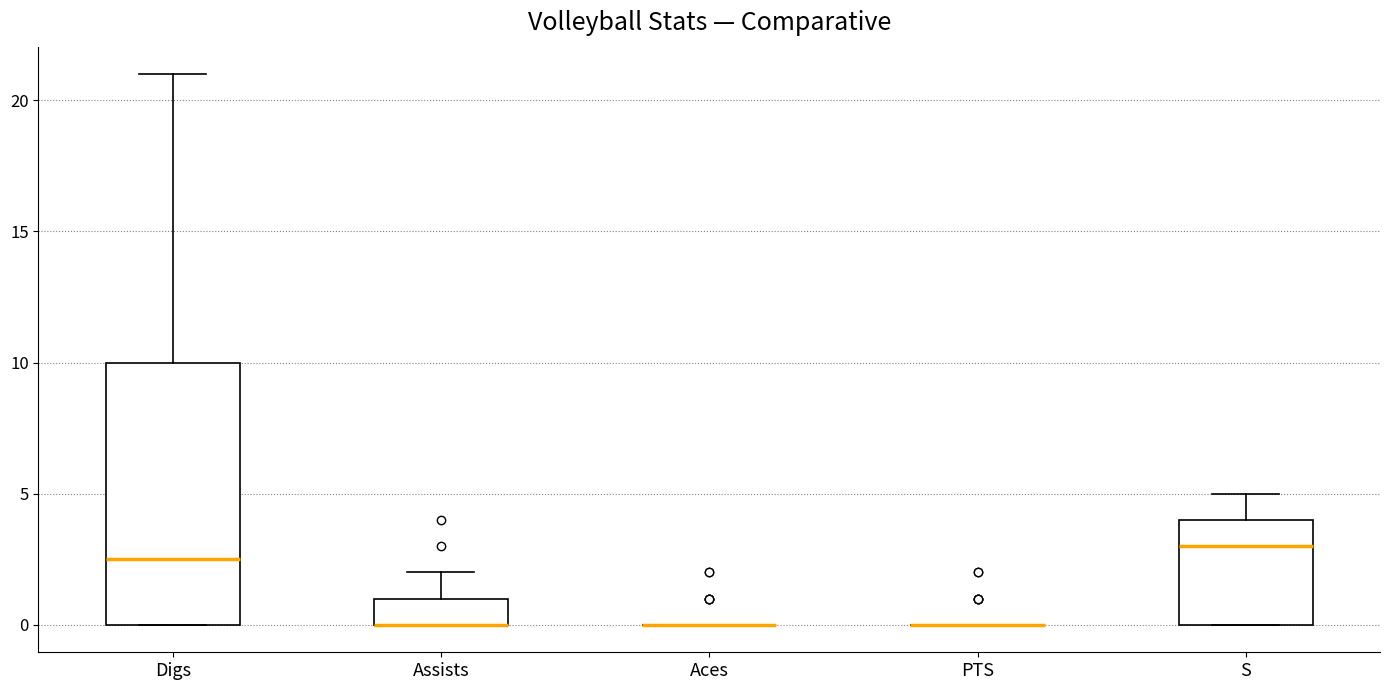

Reading left to right, read every box against the y-axis: the position of its median line, the range the box covers, and the ends of its whiskers. The values are not printed on the chart, so give them approximately, as read against the axis.

Digs: median 2.5, box 0.0 to 10.0, whiskers 0.0 to 21.0
Assists: median 0.0 (drawn on the box's lower edge), box 0.0 to 1.0, whiskers 0.0 to 2.0
Aces: box collapsed to a line at 0.0, whiskers 0.0 to 0.0
PTS: box collapsed to a line at 0.0, whiskers 0.0 to 0.0
S: median 3.0, box 0.0 to 4.0, whiskers 0.0 to 5.0